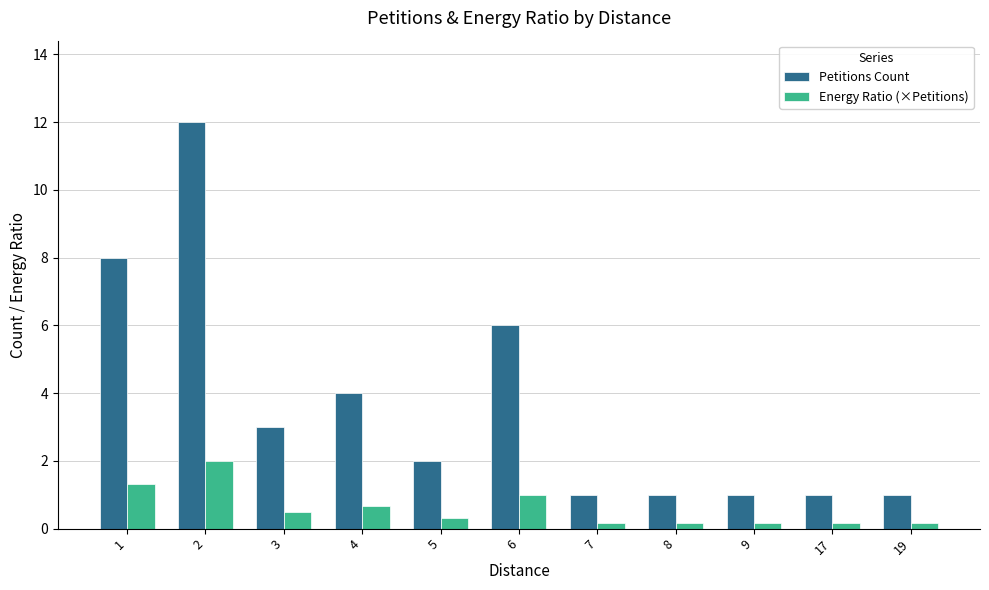

What is the total value across all series at 19?

1.2